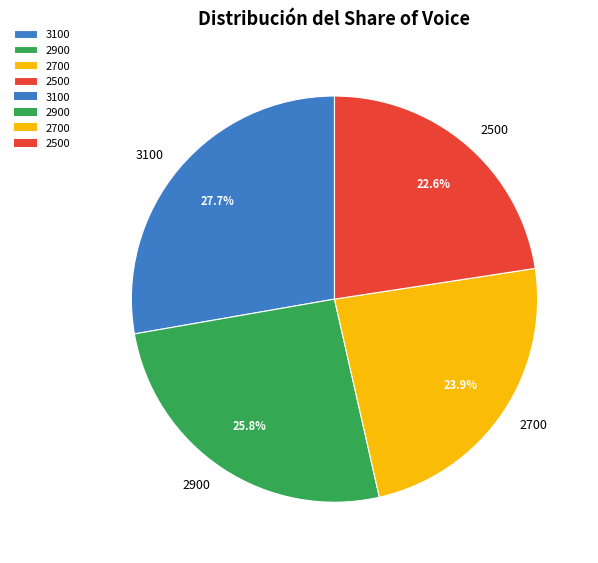

How many slices are in this pie chart?

4